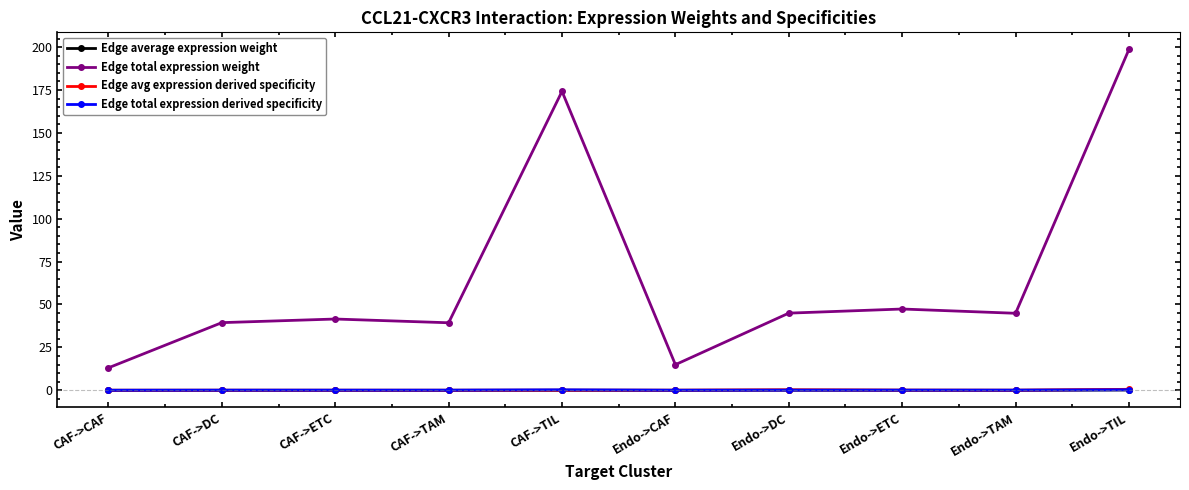

What is the sum of all Edge total expression derived specificity values?

1.0